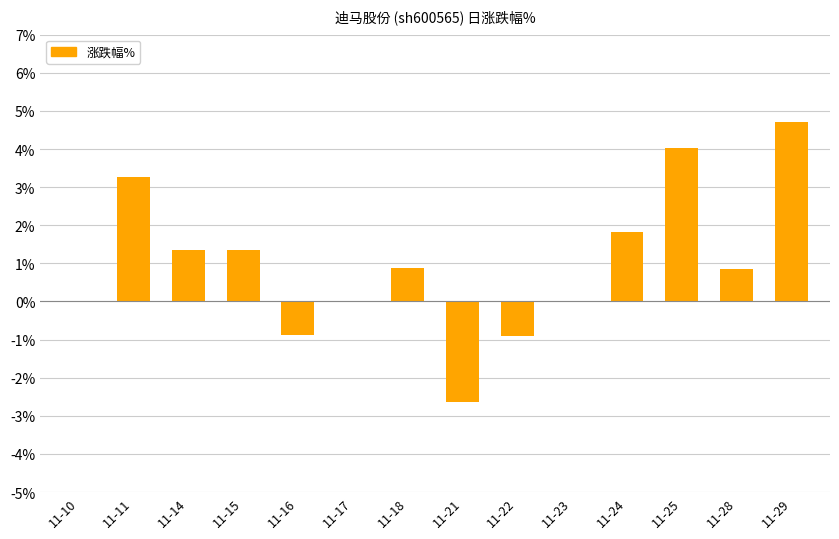

What value does the data have at 11-15?

1.3